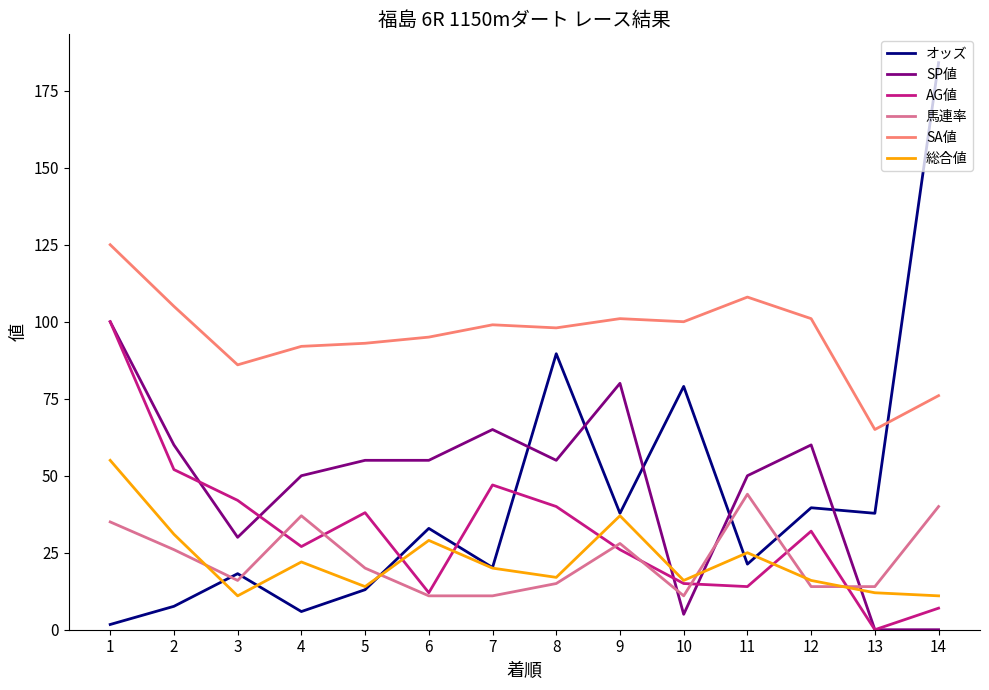

What are all the series names shown in the legend?

オッズ, SP値, AG値, 馬連率, SA値, 総合値